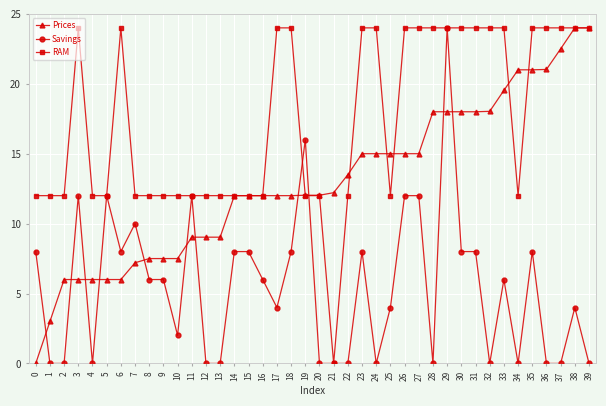

What is the average value of the RAM series?

17.4